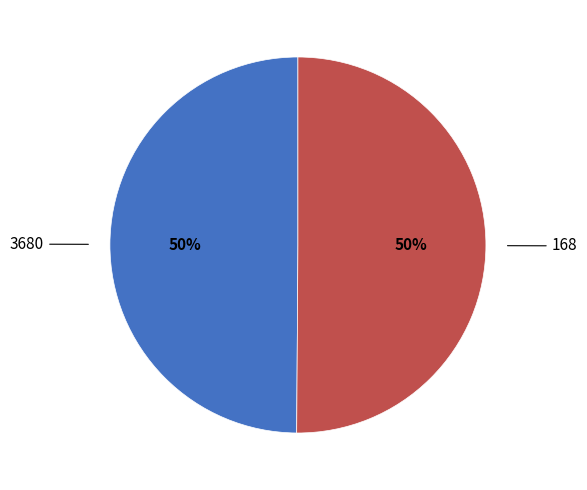

How many slices are in this pie chart?

2